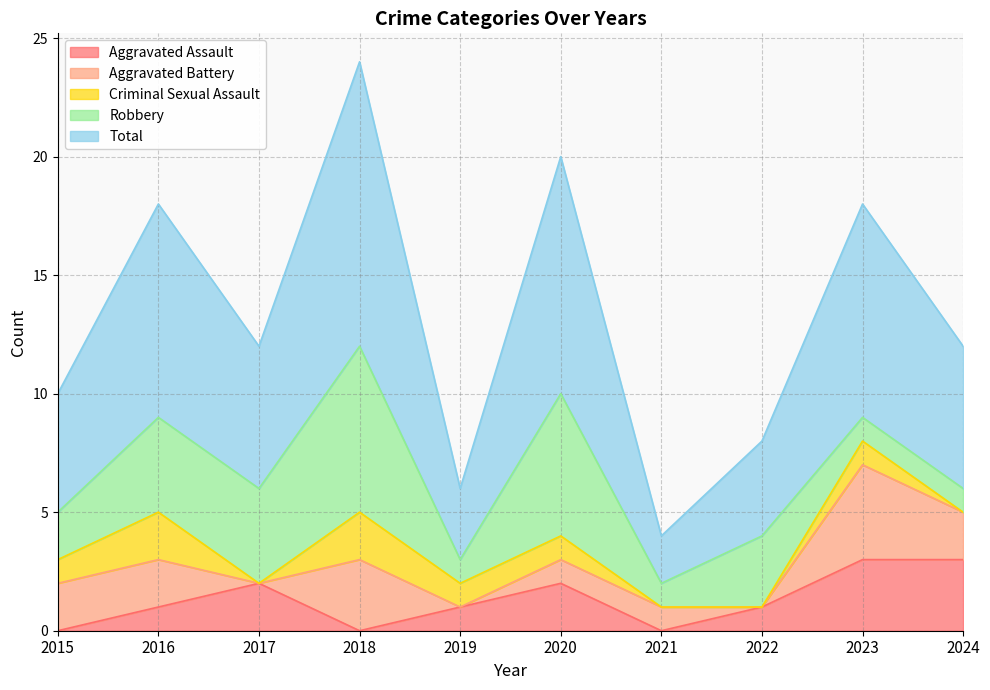

Where is the first local minimum for Aggravated Assault?

2018